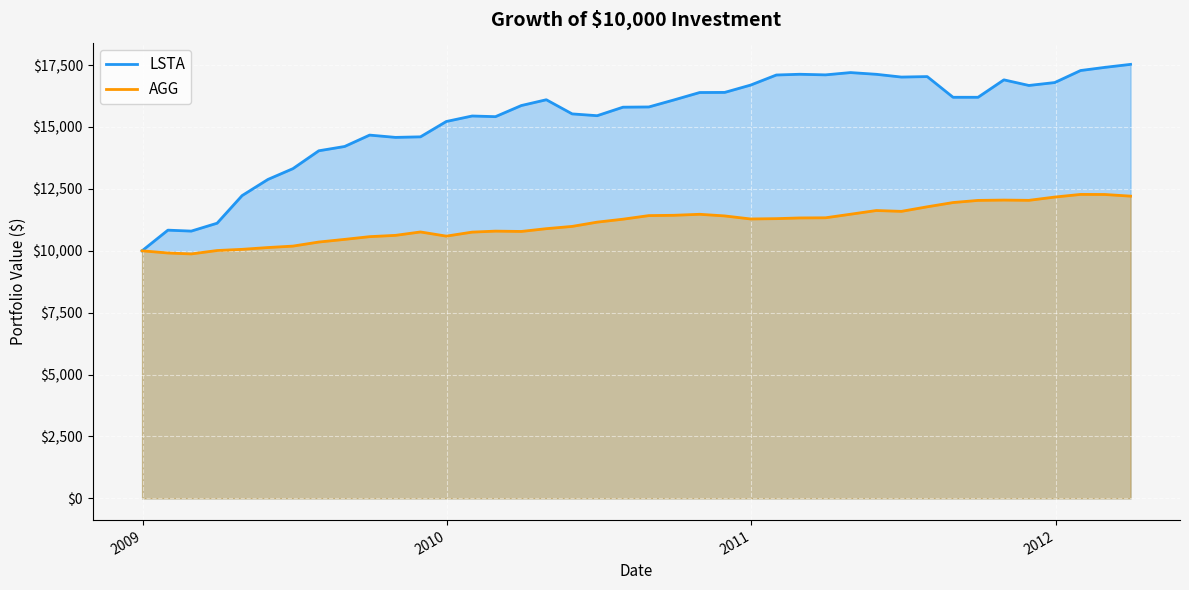

The value of LSTA at 2009-05-31 is 7315.1. True or false?

False